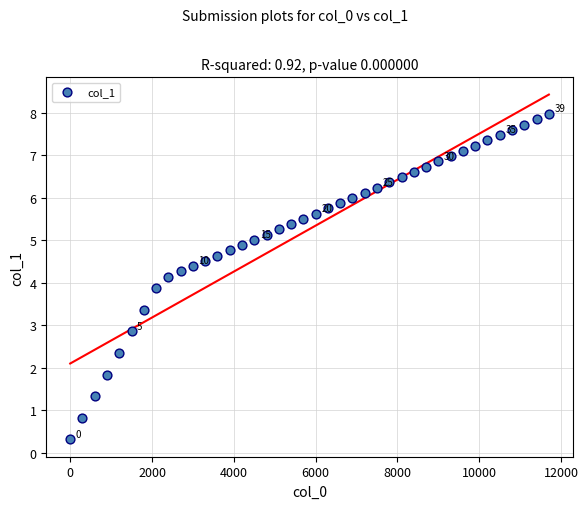

What is the range of Y values (max minus min)?

7.7